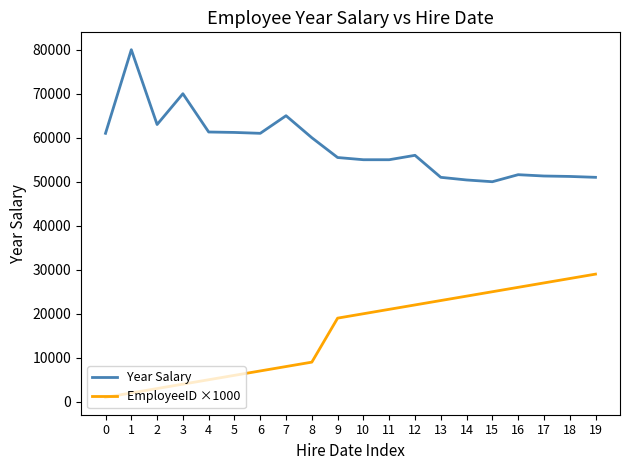

Is it true that Year Salary equals 111987 at 1?

False